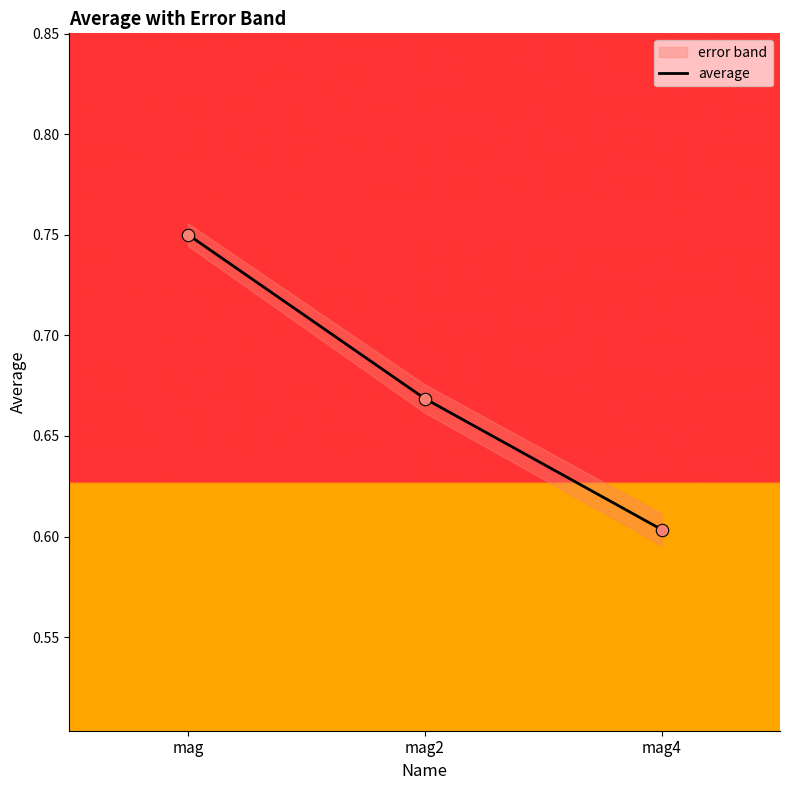

What is the change in value from mag to mag4?

-0.1